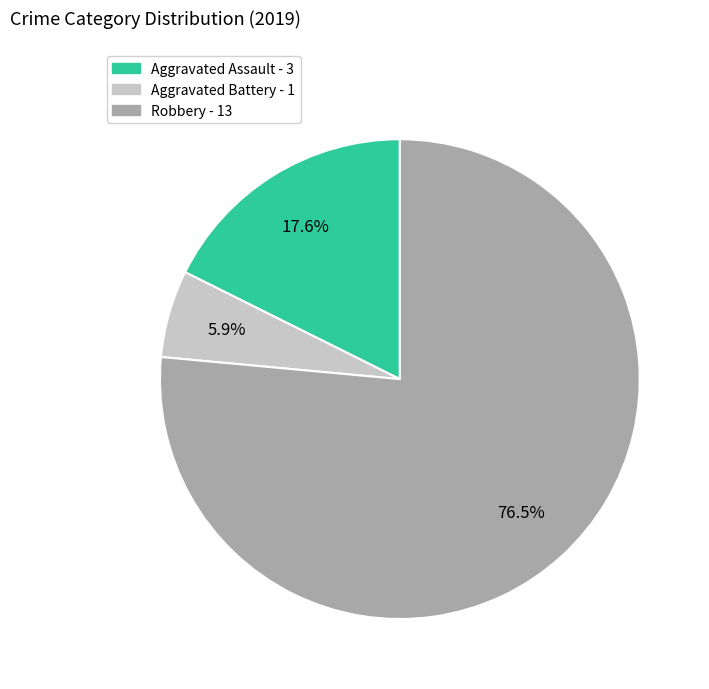

True or false: Robbery accounts for 84% of the total.

False